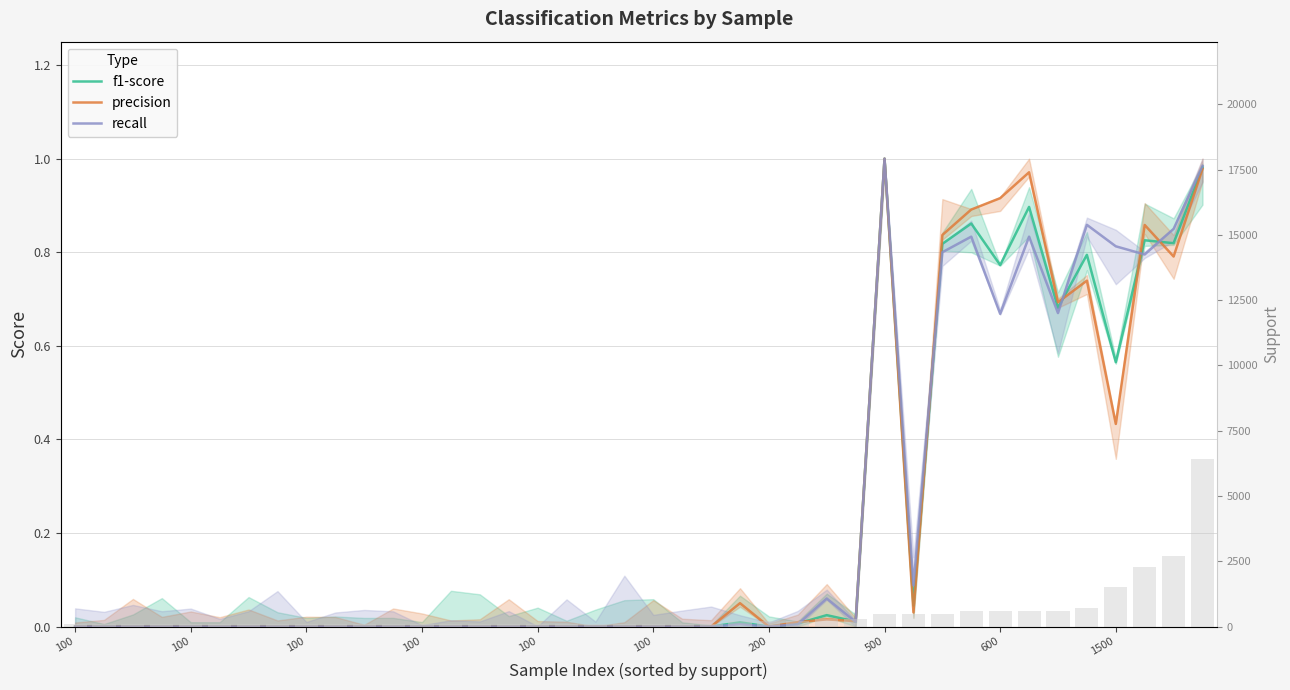

Count the number of categories in the chart.

40